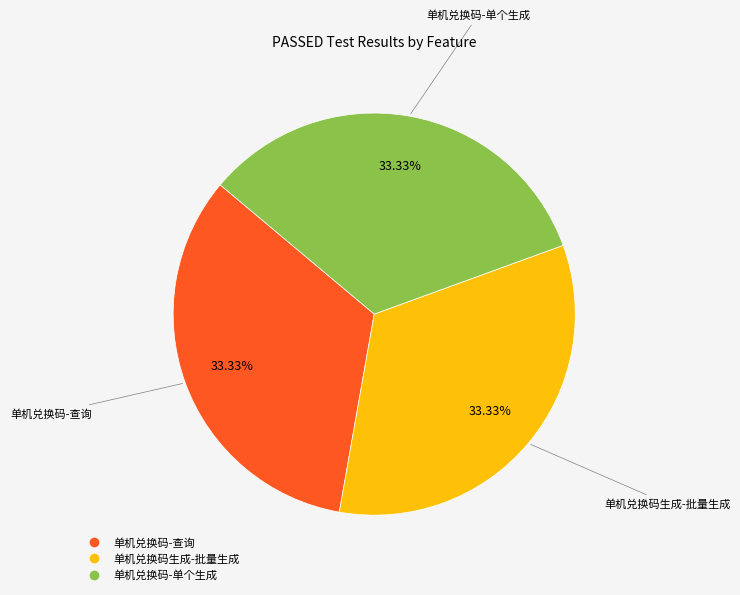

How many segments does this pie chart have?

3